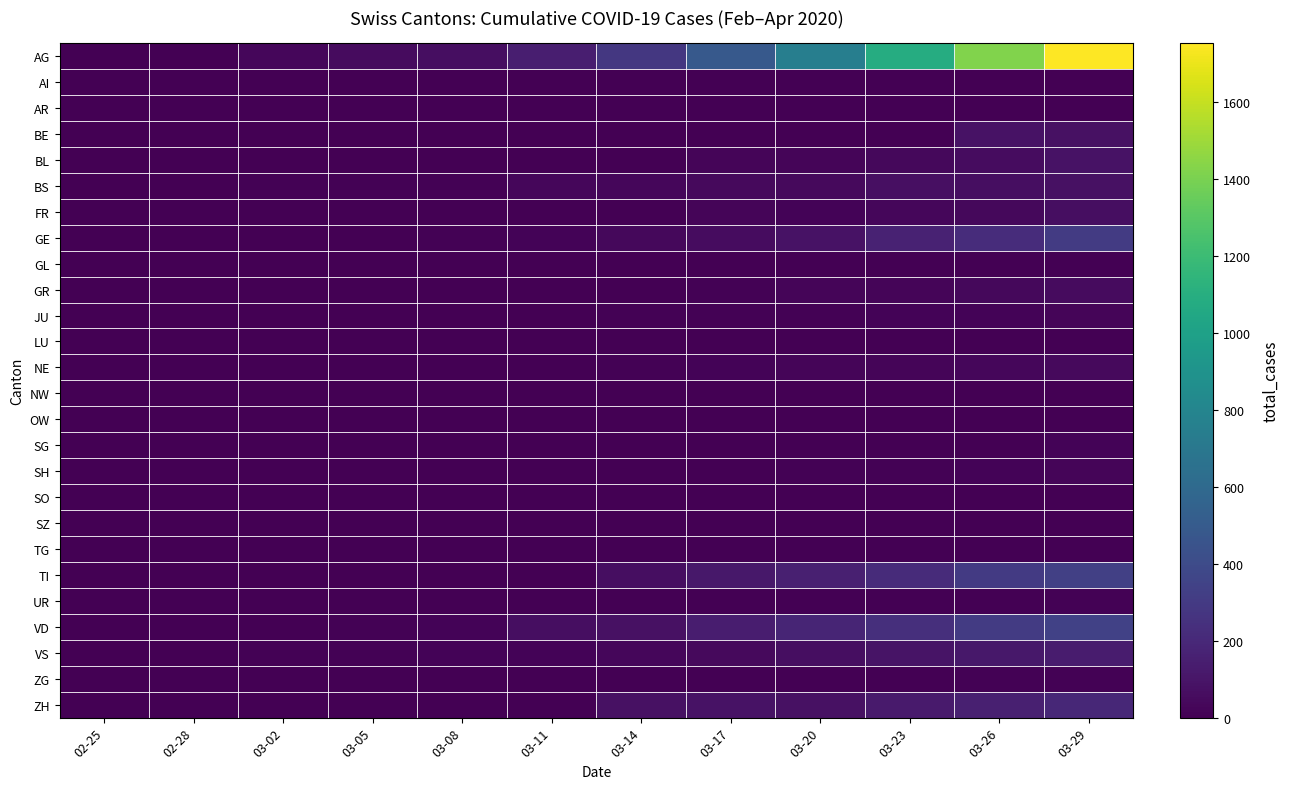

Reading left to right, what are all the values shown in this chart?

AG: 02-25=0	02-28=5	03-02=29	03-05=48	03-08=66	03-11=144	03-14=285	03-17=491	03-20=747	03-23=1083	03-26=1420	03-29=1752
AI: 02-25=0	02-28=0	03-02=0	03-05=0	03-08=0	03-11=0	03-14=0	03-17=0	03-20=0	03-23=0	03-26=0	03-29=0
AR: 02-25=0	02-28=0	03-02=0	03-05=0	03-08=0	03-11=0	03-14=0	03-17=0	03-20=0	03-23=0	03-26=0	03-29=0
BE: 02-25=0	02-28=0	03-02=0	03-05=0	03-08=0	03-11=0	03-14=0	03-17=0	03-20=0	03-23=0	03-26=88	03-29=79
BL: 02-25=0	02-28=0	03-02=1	03-05=1	03-08=2	03-11=2	03-14=6	03-17=21	03-20=25	03-23=41	03-26=59	03-29=84
BS: 02-25=0	02-28=3	03-02=7	03-05=11	03-08=12	03-11=30	03-14=34	03-17=45	03-20=46	03-23=70	03-26=68	03-29=78
FR: 02-25=0	02-28=0	03-02=0	03-05=0	03-08=0	03-11=0	03-14=0	03-17=21	03-20=14	03-23=28	03-26=39	03-29=63
GE: 02-25=0	02-28=2	03-02=3	03-05=5	03-08=9	03-11=14	03-14=35	03-17=56	03-20=87	03-23=171	03-26=220	03-29=306
GL: 02-25=0	02-28=0	03-02=0	03-05=0	03-08=0	03-11=0	03-14=0	03-17=0	03-20=0	03-23=3	03-26=2	03-29=2
GR: 02-25=0	02-28=0	03-02=0	03-05=0	03-08=0	03-11=0	03-14=5	03-17=8	03-20=21	03-23=24	03-26=41	03-29=52
JU: 02-25=0	02-28=1	03-02=1	03-05=2	03-08=5	03-11=6	03-14=8	03-17=11	03-20=13	03-23=15	03-26=18	03-29=23
LU: 02-25=0	02-28=0	03-02=0	03-05=0	03-08=0	03-11=0	03-14=0	03-17=0	03-20=0	03-23=0	03-26=0	03-29=0
NE: 02-25=0	02-28=0	03-02=1	03-05=4	03-08=3	03-11=6	03-14=10	03-17=16	03-20=21	03-23=22	03-26=33	03-29=44
NW: 02-25=0	02-28=0	03-02=0	03-05=0	03-08=0	03-11=5	03-14=5	03-17=6	03-20=5	03-23=5	03-26=2	03-29=4
OW: 02-25=0	02-28=0	03-02=0	03-05=0	03-08=0	03-11=0	03-14=0	03-17=0	03-20=0	03-23=0	03-26=3	03-29=0
SG: 02-25=0	02-28=0	03-02=0	03-05=0	03-08=0	03-11=0	03-14=0	03-17=0	03-20=0	03-23=0	03-26=5	03-29=14
SH: 02-25=0	02-28=0	03-02=0	03-05=0	03-08=0	03-11=0	03-14=0	03-17=4	03-20=8	03-23=9	03-26=14	03-29=21
SO: 02-25=0	02-28=0	03-02=0	03-05=0	03-08=0	03-11=0	03-14=0	03-17=0	03-20=0	03-23=0	03-26=0	03-29=0
SZ: 02-25=0	02-28=0	03-02=0	03-05=0	03-08=0	03-11=0	03-14=0	03-17=0	03-20=0	03-23=0	03-26=0	03-29=0
TG: 02-25=0	02-28=0	03-02=0	03-05=0	03-08=0	03-11=0	03-14=0	03-17=0	03-20=0	03-23=0	03-26=0	03-29=0
TI: 02-25=0	02-28=0	03-02=0	03-05=0	03-08=0	03-11=0	03-14=64	03-17=114	03-20=155	03-23=216	03-26=298	03-29=333
UR: 02-25=0	02-28=0	03-02=0	03-05=0	03-08=0	03-11=0	03-14=0	03-17=0	03-20=0	03-23=1	03-26=4	03-29=7
VD: 02-25=0	02-28=4	03-02=6	03-05=13	03-08=19	03-11=63	03-14=82	03-17=141	03-20=180	03-23=237	03-26=303	03-29=340
VS: 02-25=0	02-28=6	03-02=10	03-05=11	03-08=15	03-11=20	03-14=33	03-17=45	03-20=67	03-23=92	03-26=110	03-29=131
ZG: 02-25=0	02-28=0	03-02=0	03-05=0	03-08=0	03-11=0	03-14=0	03-17=0	03-20=1	03-23=3	03-26=9	03-29=7
ZH: 02-25=0	02-28=0	03-02=0	03-05=0	03-08=0	03-11=0	03-14=78	03-17=83	03-20=78	03-23=127	03-26=156	03-29=194